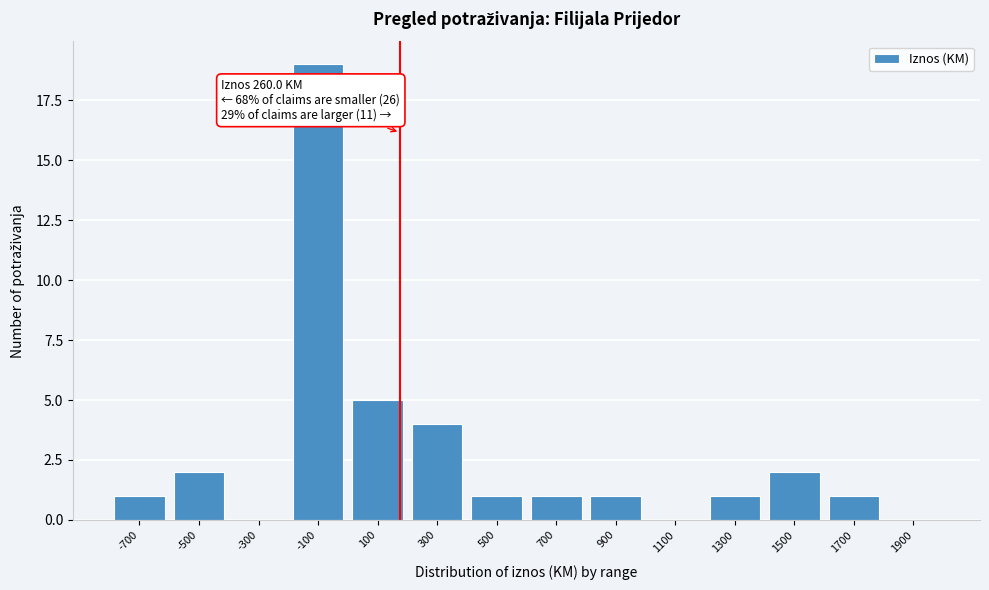

Reading left to right, list all the values displayed in this chart.

-700=1	-500=2	-300=0	-100=19	100=5	300=4	500=1	700=1	900=1	1100=0	1300=1	1500=2	1700=1	1900=0